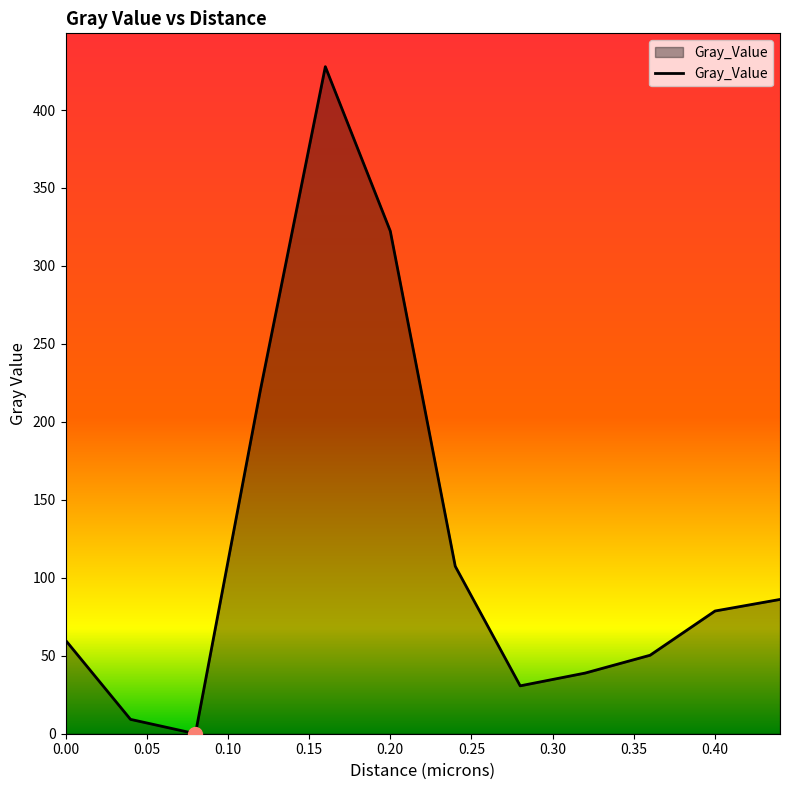

What is the difference between the maximum and minimum values?

427.8